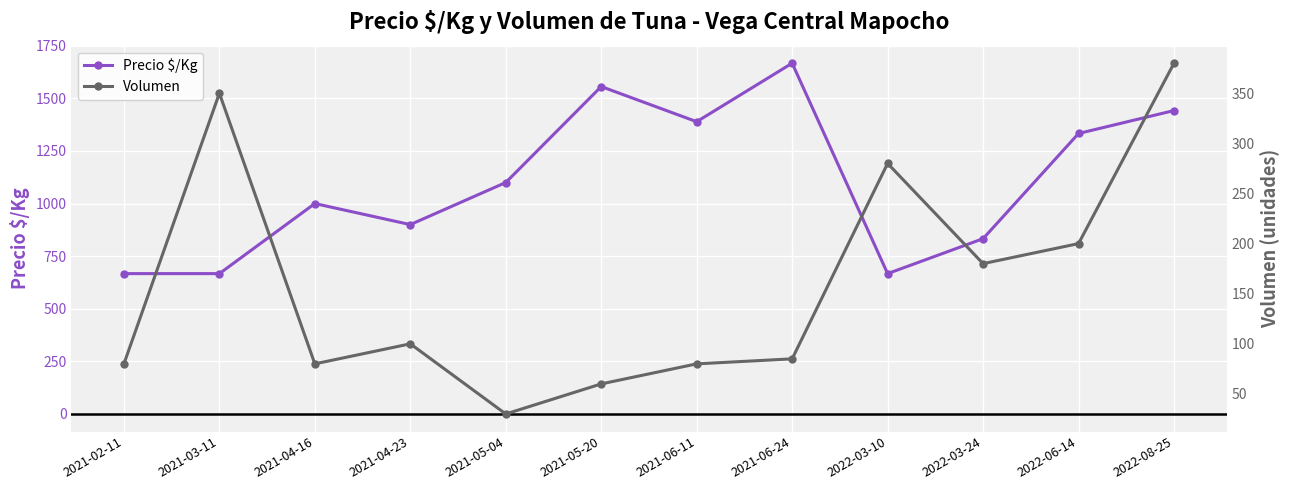

Where is Precio $/Kg nearest to the value 1167?

2021-05-04